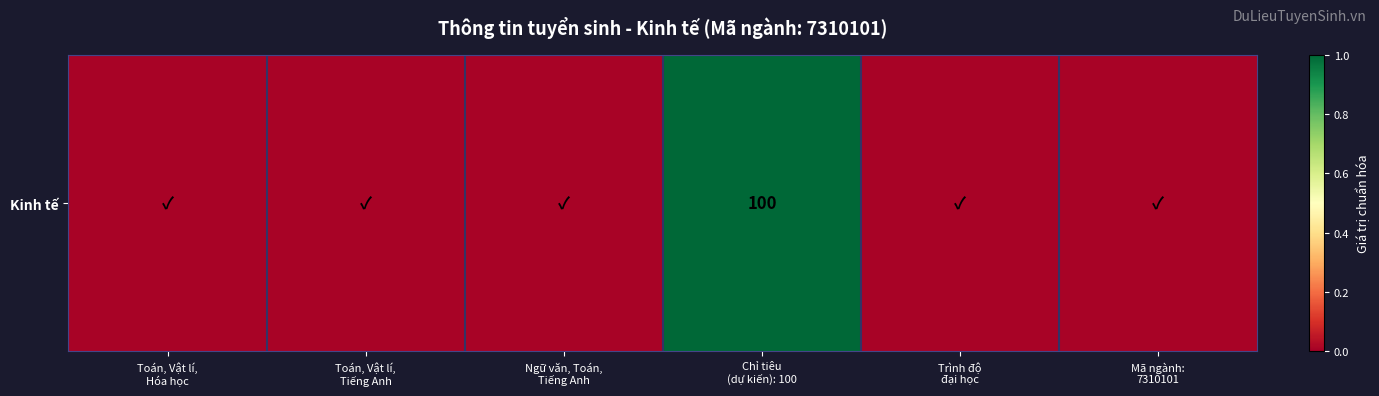

Reading left to right, what are all the values shown in this chart?

Toán, Vật lí,
Hóa học=0.0	Toán, Vật lí,
Tiếng Anh=0.0	Ngữ văn, Toán,
Tiếng Anh=0.0	Chỉ tiêu
(dự kiến): 100=1.0	Trình độ
đại học=0.0	Mã ngành:
7310101=0.0